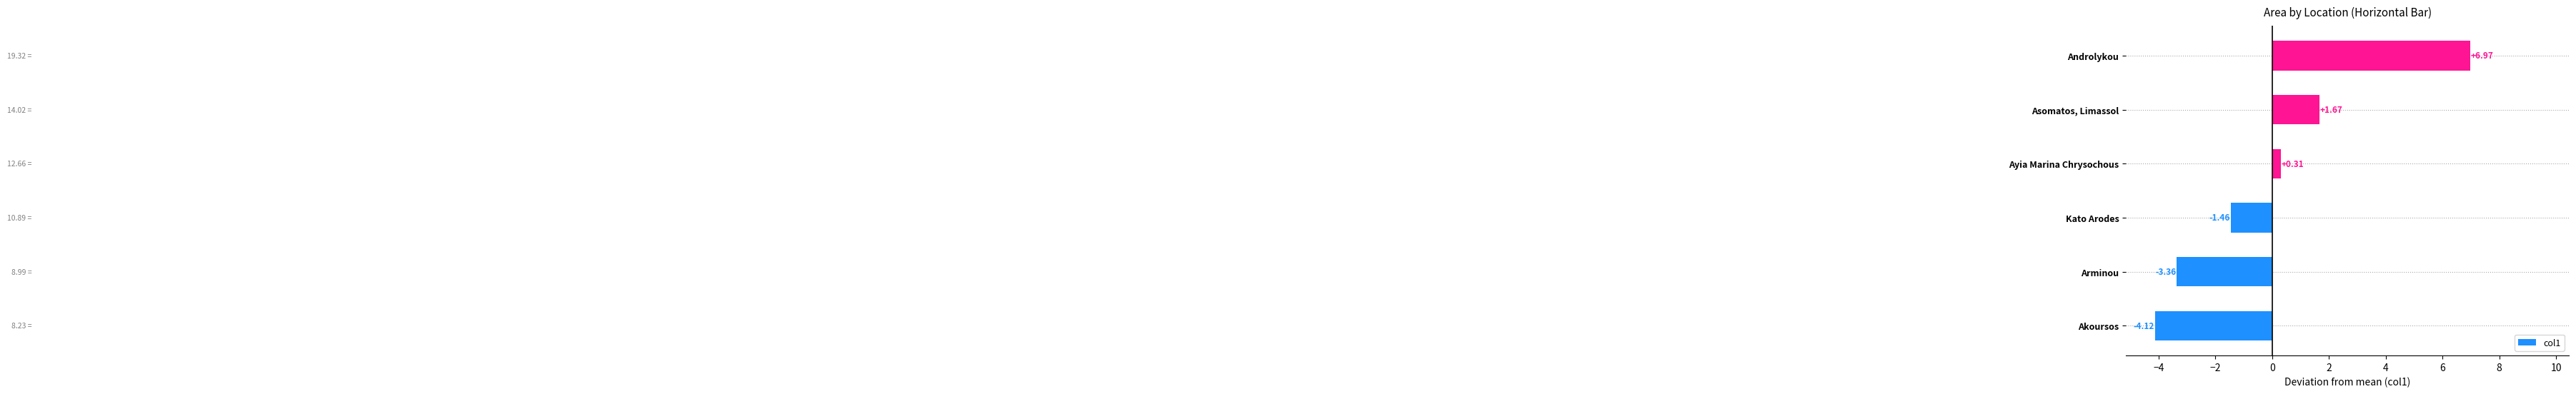

Between Kato Arodes and Androlykou, which is larger?

Androlykou